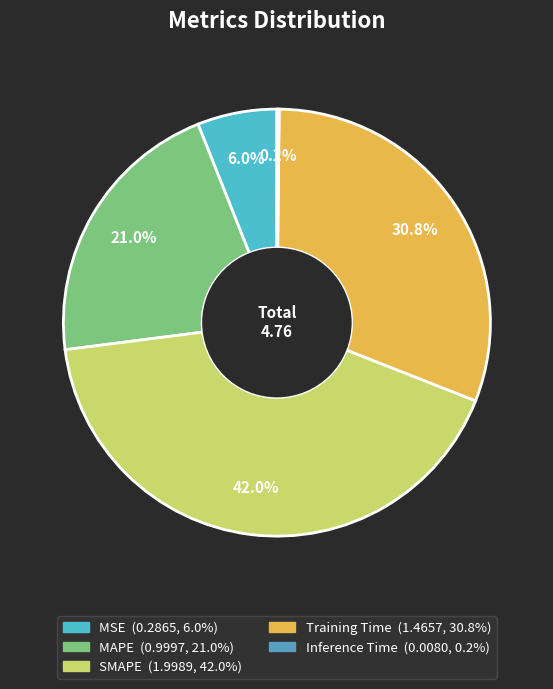

Is there a majority slice in this chart?

No